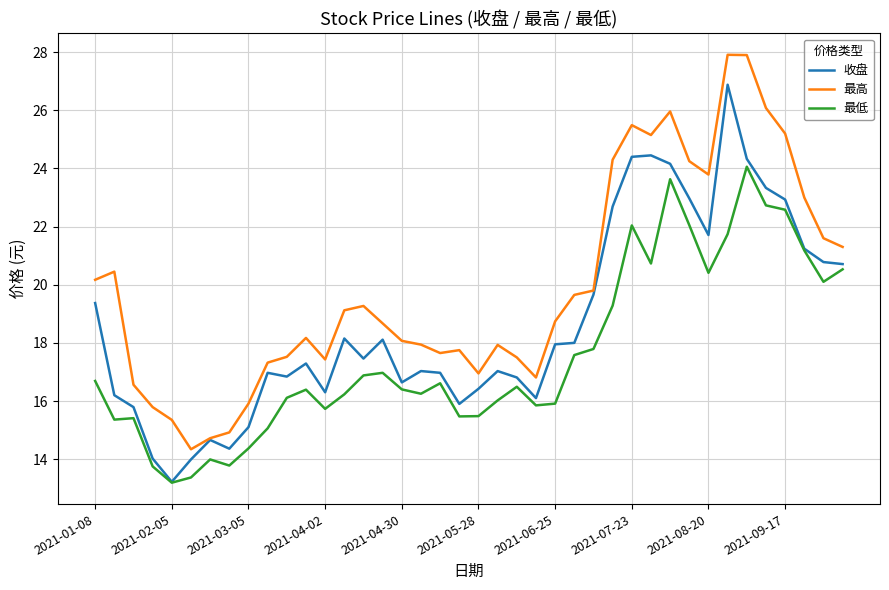

True or false: 最低 and 最高 intersect in this chart.

False